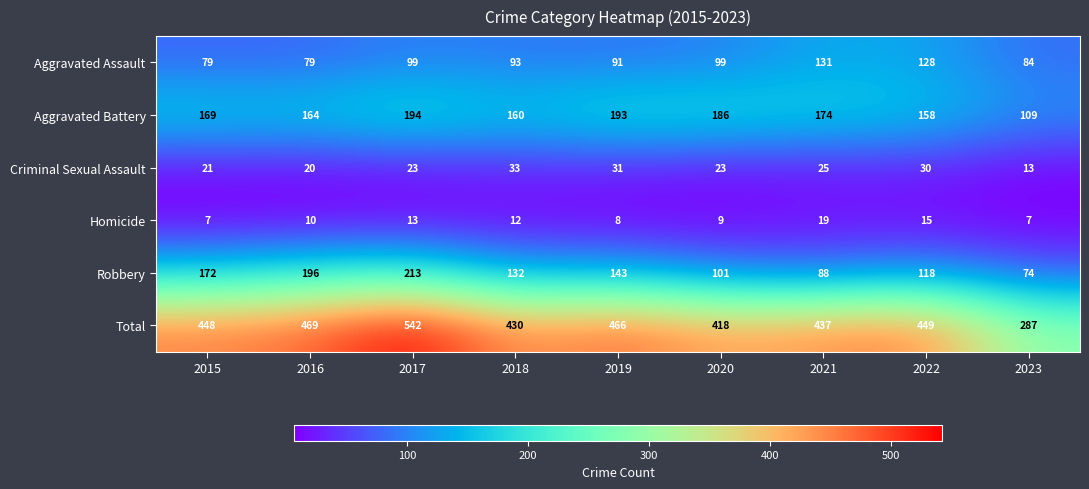

The Homicide series shows 21 at 2018. True or false?

False